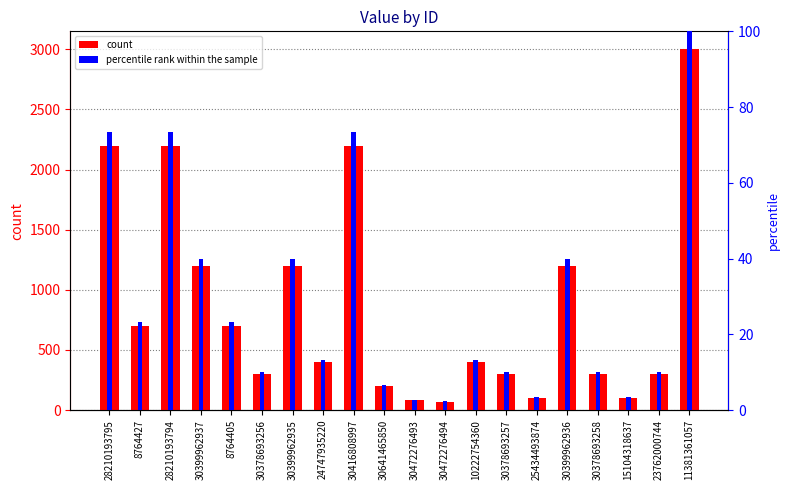

What is the value of the percentile rank within the sample bar at the 5th from the left?

23.3